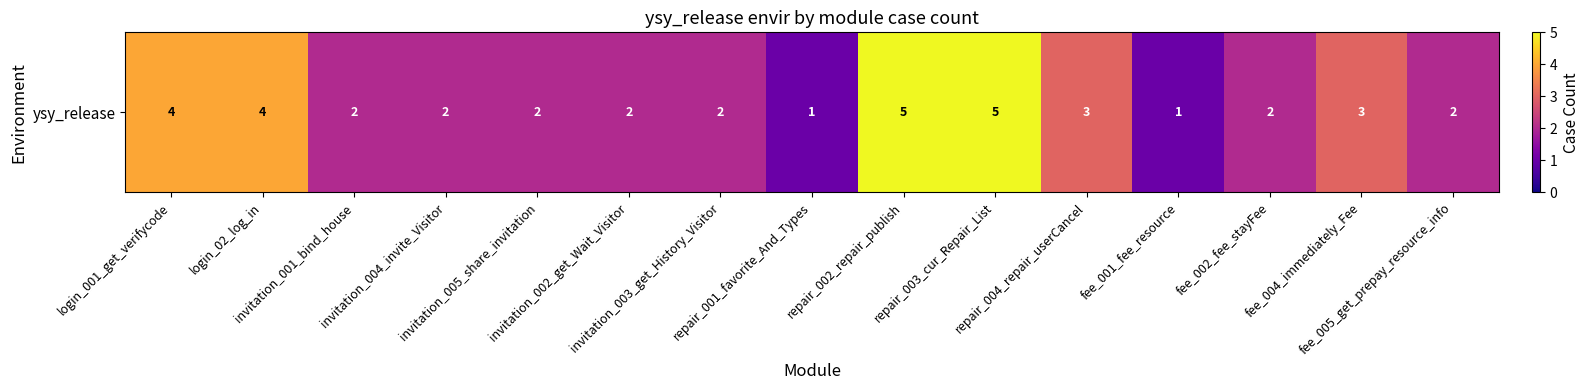

The chart shows a value of 3 at repair_002_repair_publish. True or false?

False